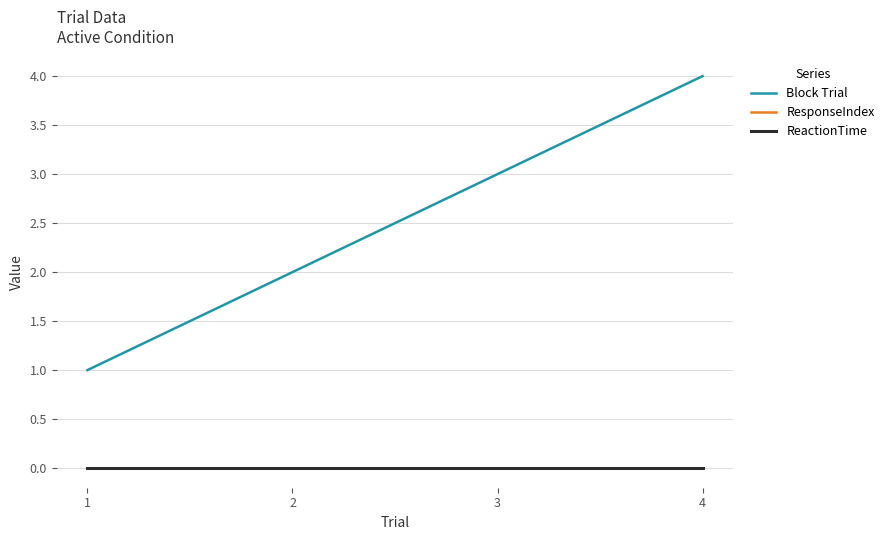

Does the chart display data point markers on the line(s)?

No